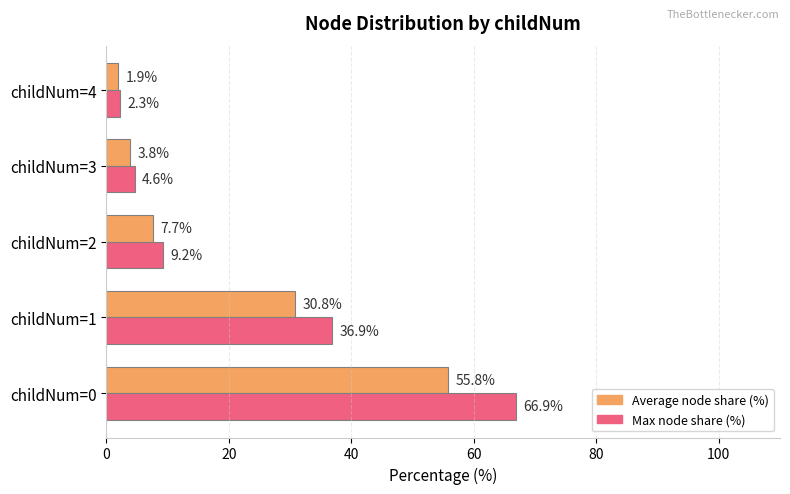

At which label is Max node share (%) closest to 34?

childNum=1